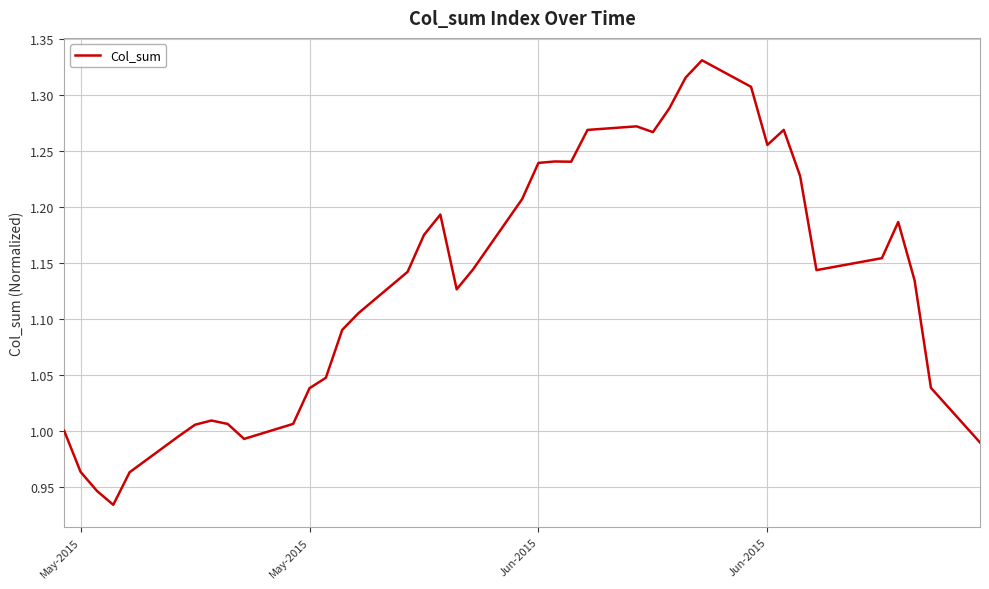

What is the difference between the maximum and minimum values?

0.4